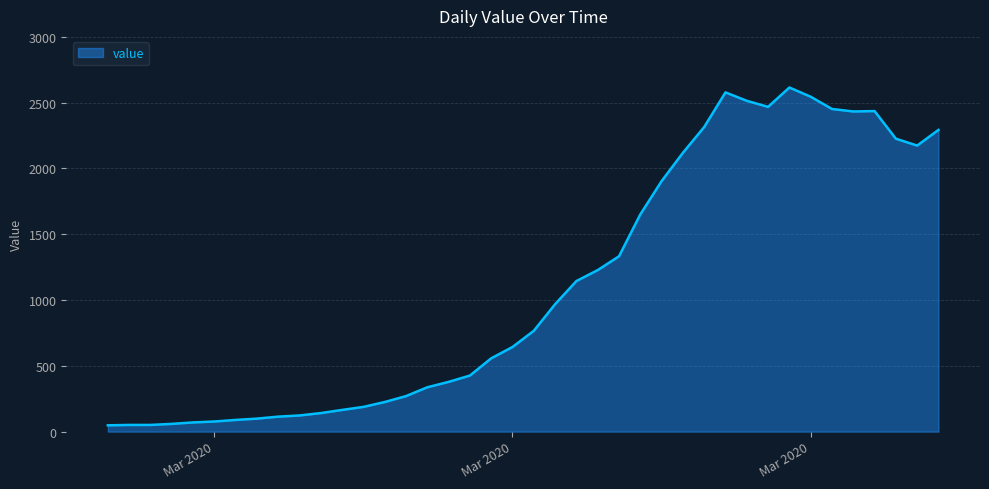

What is the difference between the maximum and minimum values?

2566